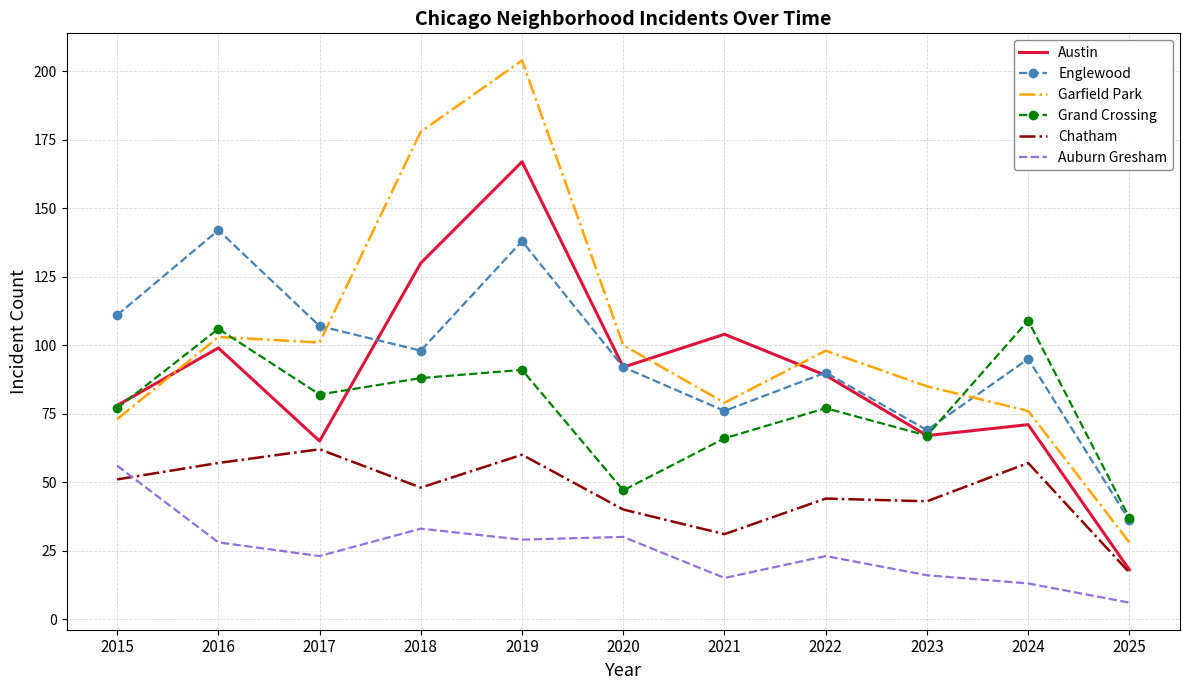

At which label does Austin reach its peak?

2019